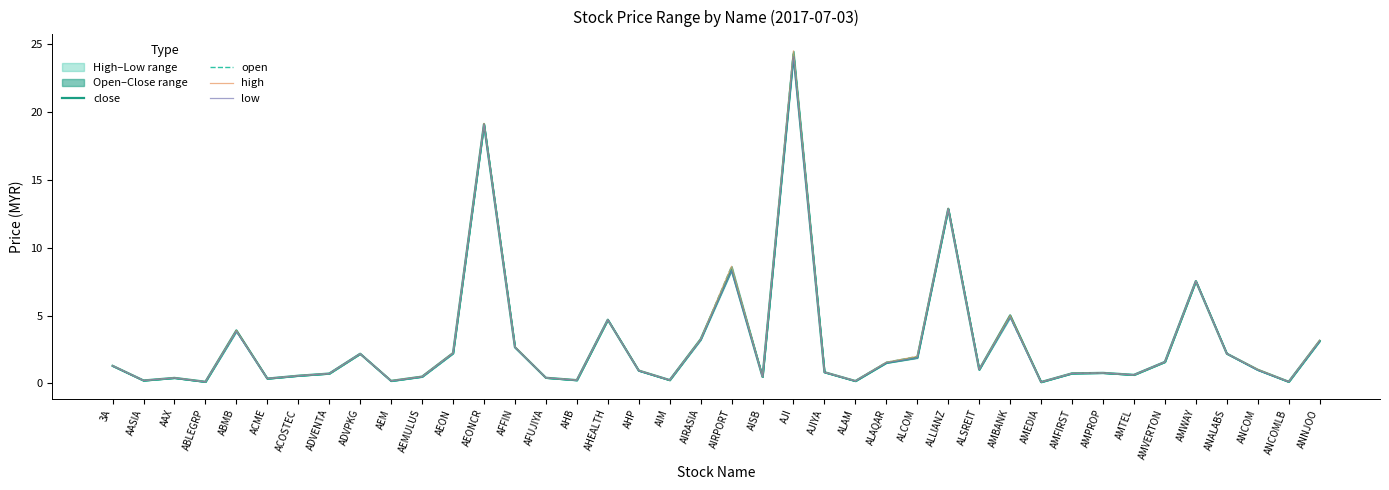

Reading left to right, list all the values displayed in this chart.

close: 3A=1.3	AASIA=0.2	AAX=0.4	ABLEGRP=0.1	ABMB=3.9	ACME=0.4	ACOSTEC=0.6	ADVENTA=0.7	ADVPKG=2.2	AEM=0.2	AEMULUS=0.5	AEON=2.2	AEONCR=19.1	AFFIN=2.7	AFUJIYA=0.4	AHB=0.2	AHEALTH=4.7	AHP=0.9	AIM=0.2	AIRASIA=3.3	AIRPORT=8.4	AISB=0.5	AJI=24.2	AJIYA=0.8	ALAM=0.2	ALAQAR=1.5	ALCOM=1.9	ALLIANZ=12.9	ALSREIT=1.0	AMBANK=5.0	AMEDIA=0.1	AMFIRST=0.7	AMPROP=0.8	AMTEL=0.6	AMVERTON=1.6	AMWAY=7.5	ANALABS=2.2	ANCOM=1.0	ANCOMLB=0.1	ANNJOO=3.1
open: 3A=1.3	AASIA=0.2	AAX=0.4	ABLEGRP=0.1	ABMB=3.9	ACME=0.4	ACOSTEC=0.6	ADVENTA=0.7	ADVPKG=2.2	AEM=0.2	AEMULUS=0.5	AEON=2.2	AEONCR=19.1	AFFIN=2.7	AFUJIYA=0.4	AHB=0.2	AHEALTH=4.7	AHP=0.9	AIM=0.2	AIRASIA=3.2	AIRPORT=8.6	AISB=0.5	AJI=24.5	AJIYA=0.8	ALAM=0.2	ALAQAR=1.6	ALCOM=2.0	ALLIANZ=12.9	ALSREIT=1.0	AMBANK=4.9	AMEDIA=0.1	AMFIRST=0.8	AMPROP=0.8	AMTEL=0.6	AMVERTON=1.6	AMWAY=7.5	ANALABS=2.2	ANCOM=1.0	ANCOMLB=0.1	ANNJOO=3.1
high: 3A=1.3	AASIA=0.2	AAX=0.4	ABLEGRP=0.1	ABMB=3.9	ACME=0.4	ACOSTEC=0.6	ADVENTA=0.7	ADVPKG=2.2	AEM=0.2	AEMULUS=0.5	AEON=2.2	AEONCR=19.2	AFFIN=2.7	AFUJIYA=0.4	AHB=0.2	AHEALTH=4.7	AHP=1.0	AIM=0.2	AIRASIA=3.3	AIRPORT=8.6	AISB=0.5	AJI=24.5	AJIYA=0.8	ALAM=0.2	ALAQAR=1.6	ALCOM=2.0	ALLIANZ=12.9	ALSREIT=1.0	AMBANK=5.0	AMEDIA=0.1	AMFIRST=0.8	AMPROP=0.8	AMTEL=0.6	AMVERTON=1.6	AMWAY=7.5	ANALABS=2.2	ANCOM=1.0	ANCOMLB=0.1	ANNJOO=3.2
low: 3A=1.3	AASIA=0.2	AAX=0.4	ABLEGRP=0.1	ABMB=3.8	ACME=0.4	ACOSTEC=0.6	ADVENTA=0.7	ADVPKG=2.2	AEM=0.2	AEMULUS=0.5	AEON=2.2	AEONCR=19.1	AFFIN=2.7	AFUJIYA=0.4	AHB=0.2	AHEALTH=4.7	AHP=0.9	AIM=0.2	AIRASIA=3.2	AIRPORT=8.3	AISB=0.5	AJI=24.1	AJIYA=0.8	ALAM=0.2	ALAQAR=1.5	ALCOM=1.9	ALLIANZ=12.9	ALSREIT=1.0	AMBANK=4.9	AMEDIA=0.1	AMFIRST=0.7	AMPROP=0.8	AMTEL=0.6	AMVERTON=1.6	AMWAY=7.5	ANALABS=2.2	ANCOM=1.0	ANCOMLB=0.1	ANNJOO=3.1